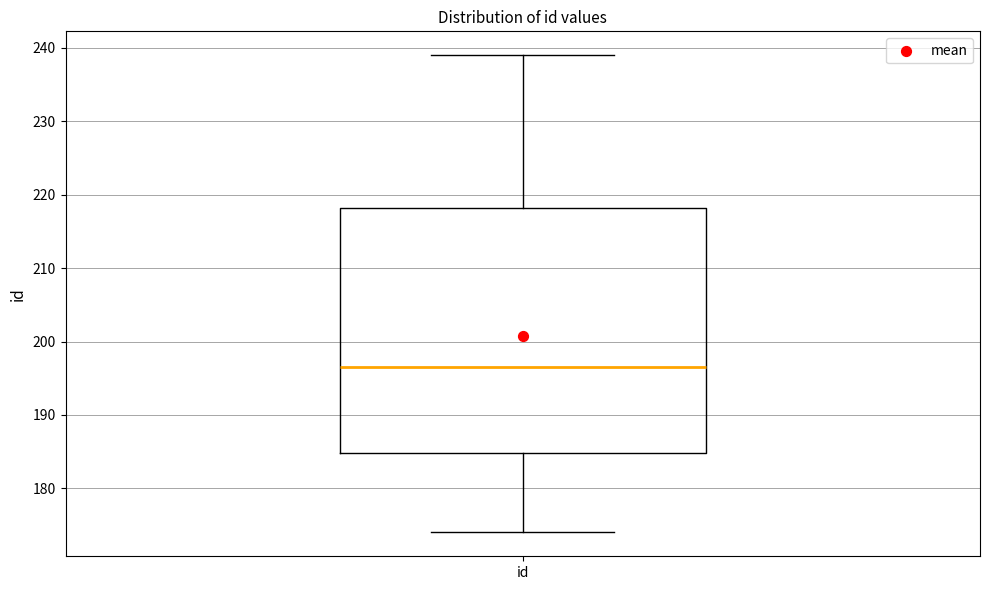

Read this box plot against the y-axis: the position of the median line, the range covered by the box, and the ends of both whiskers. The values are not printed on the chart, so give them approximately, as read against the axis.

median 197, box 185 to 218, whiskers 174 to 239